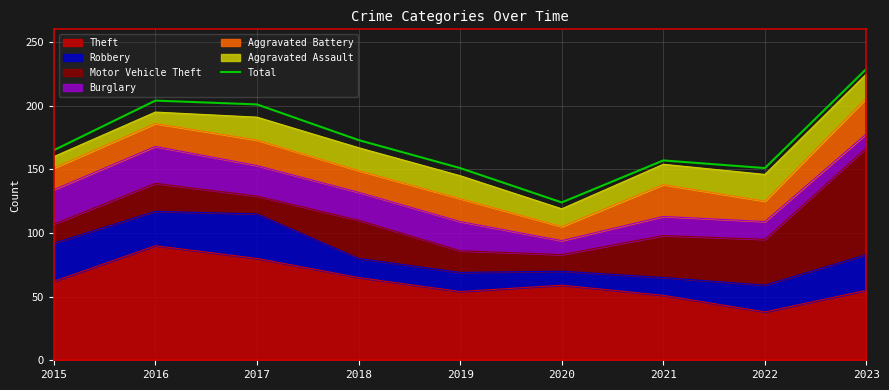

Where is the data nearest to the value 176?

2018